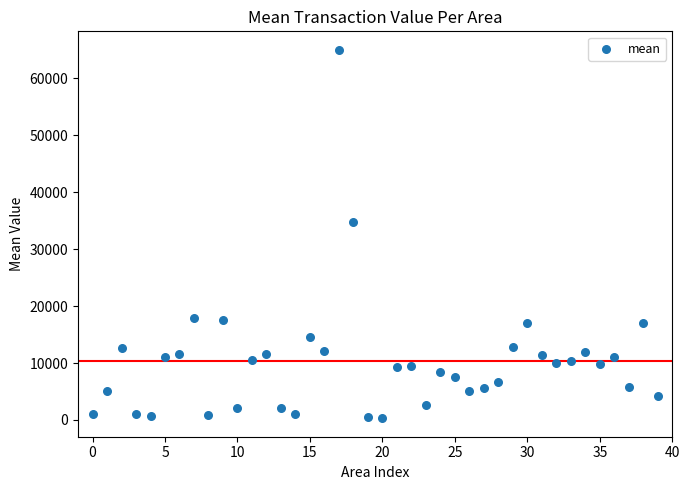

What Y value in the scatter plot is closest to 32650?

34811.3